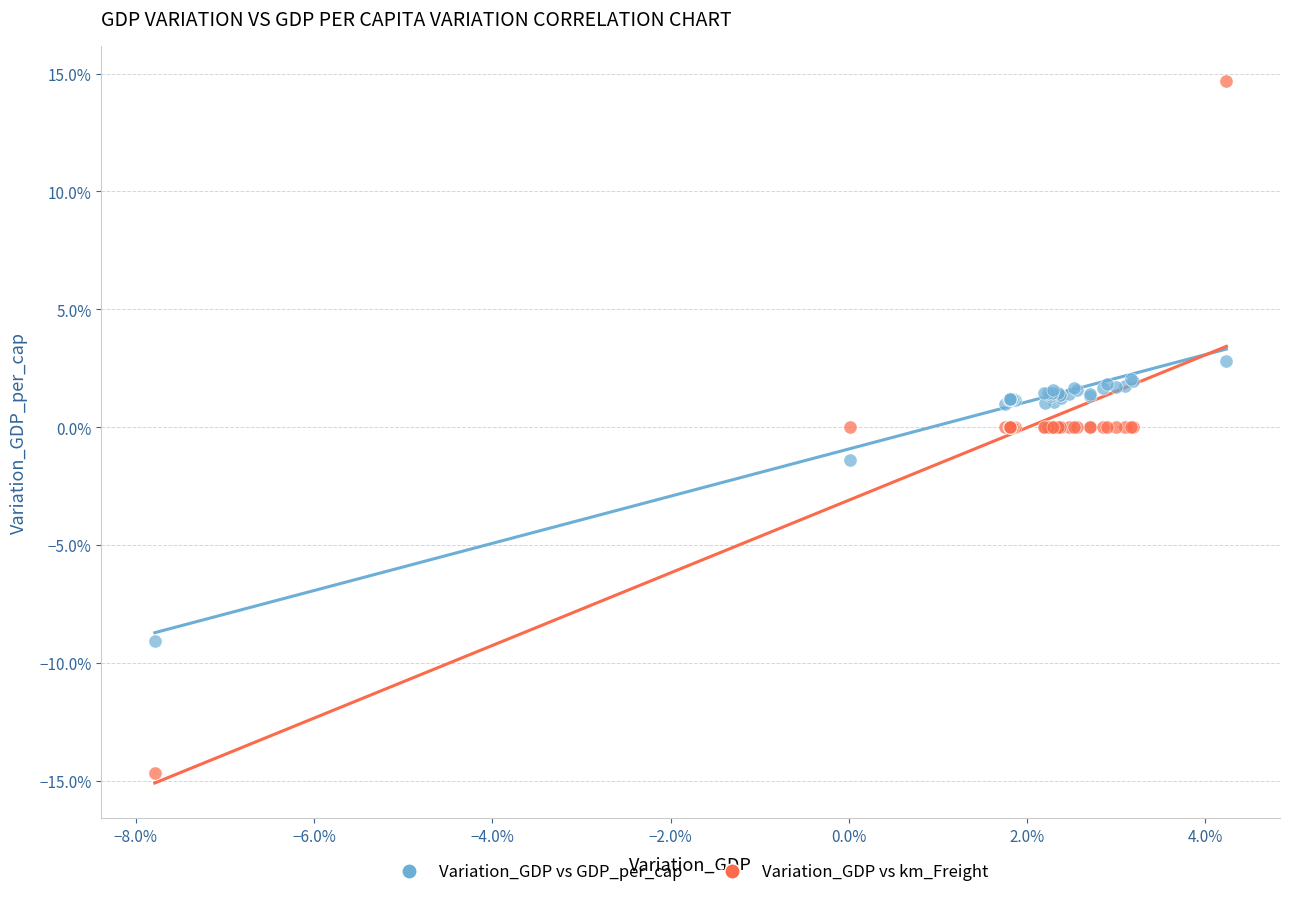

What are all the series names shown in the legend?

Variation_GDP vs GDP_per_cap, Variation_GDP vs km_Freight